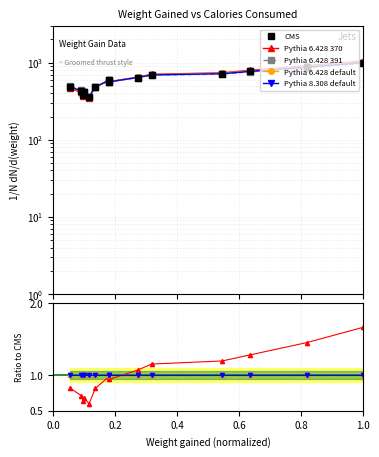

What is the average value of the Pythia 8.308 default series?

1.0